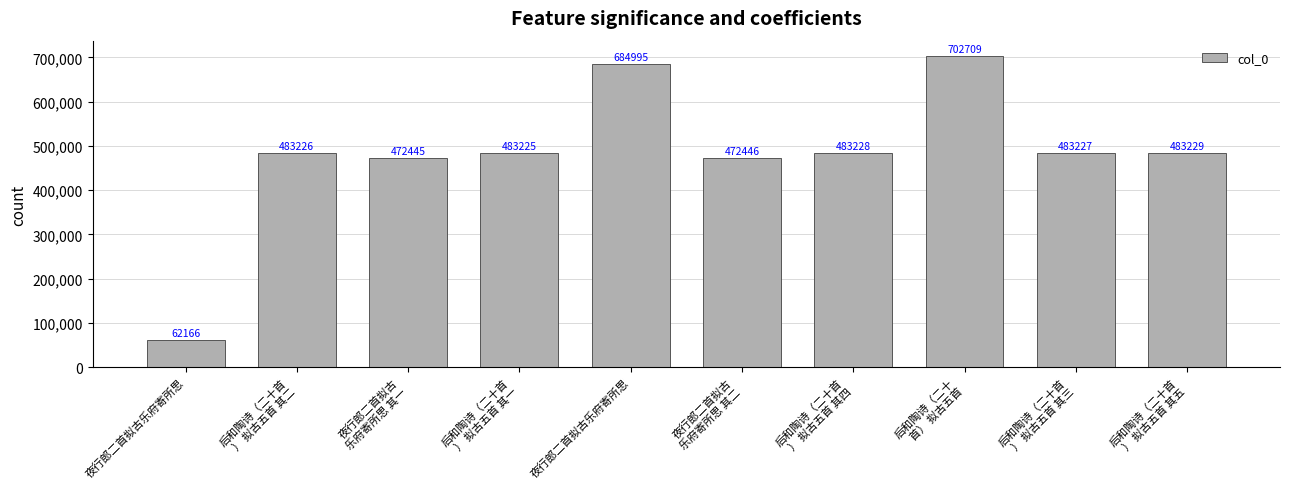

Rank the categories by value from lowest to highest.

夜行郎二首拟古乐府寄所思, 夜行郎二首拟古
乐府寄所思 其一, 夜行郎二首拟古
乐府寄所思 其二, 后和陶诗（二十首
） 拟古五首 其一, 后和陶诗（二十首
） 拟古五首 其二, 后和陶诗（二十首
） 拟古五首 其三, 后和陶诗（二十首
） 拟古五首 其四, 后和陶诗（二十首
） 拟古五首 其五, 夜行郎二首拟古乐府寄所思, 后和陶诗（二十
首） 拟古五首